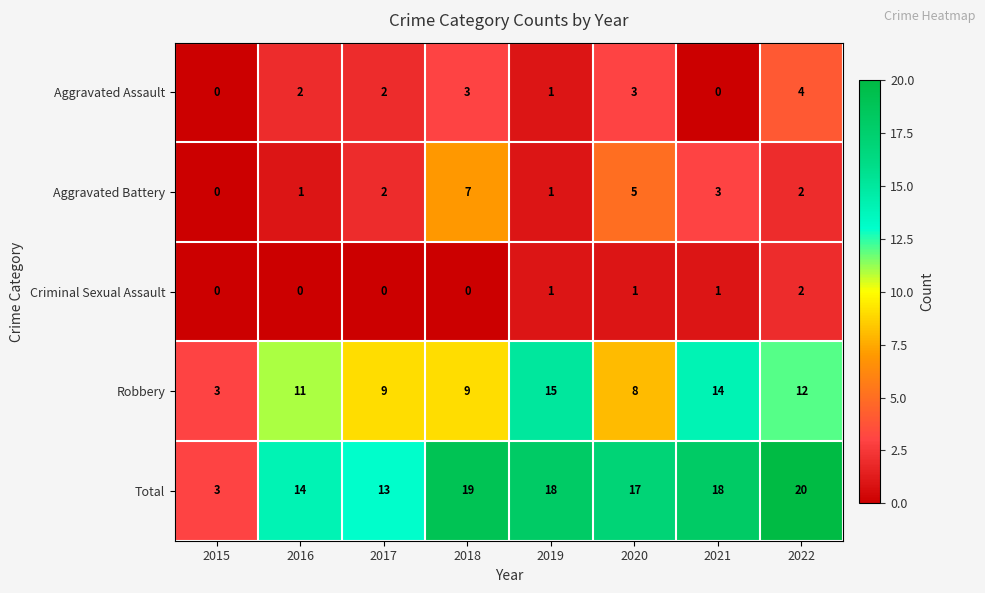

What is the spread (max minus min) of values at 2016?

14